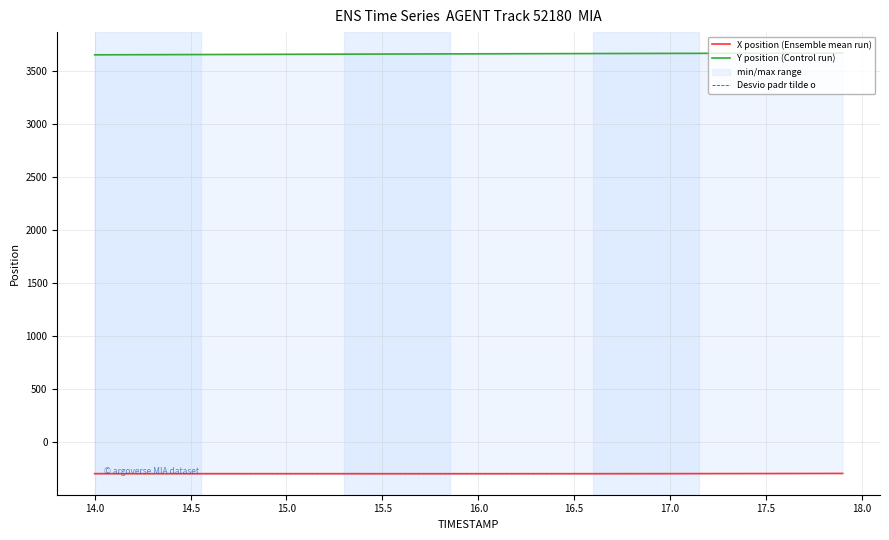

Which series has the largest total across all categories?

Y position (Control run)